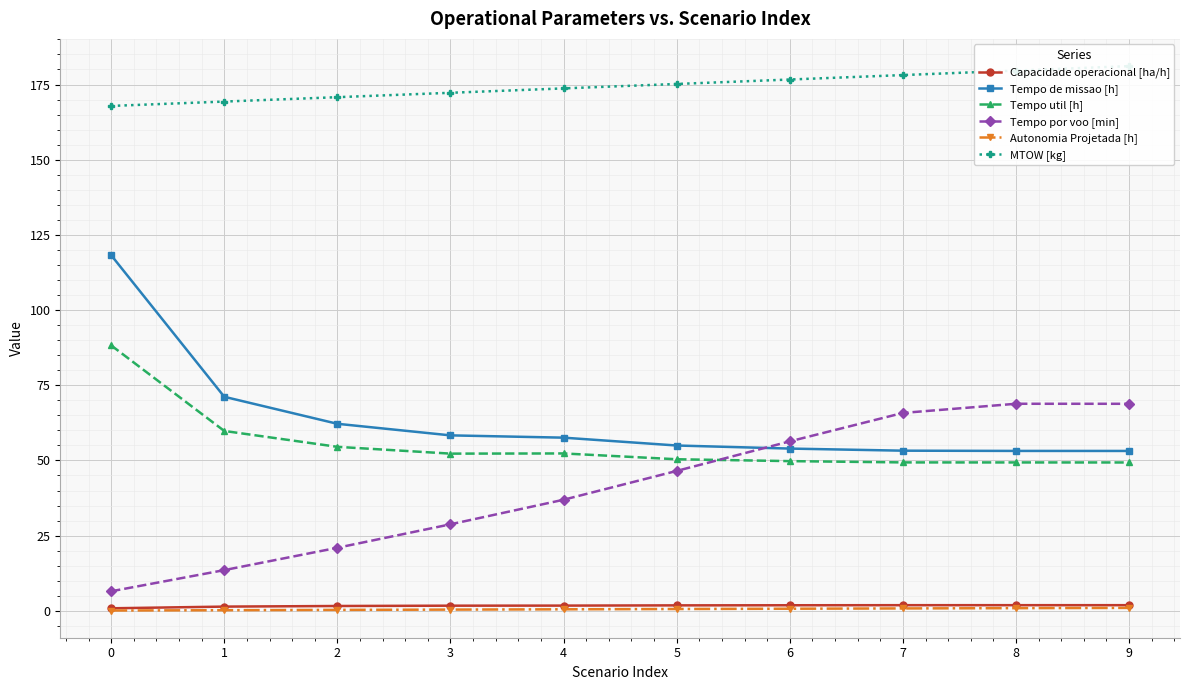

What is the value of the MTOW [kg] point at the 6th from the left?

175.2